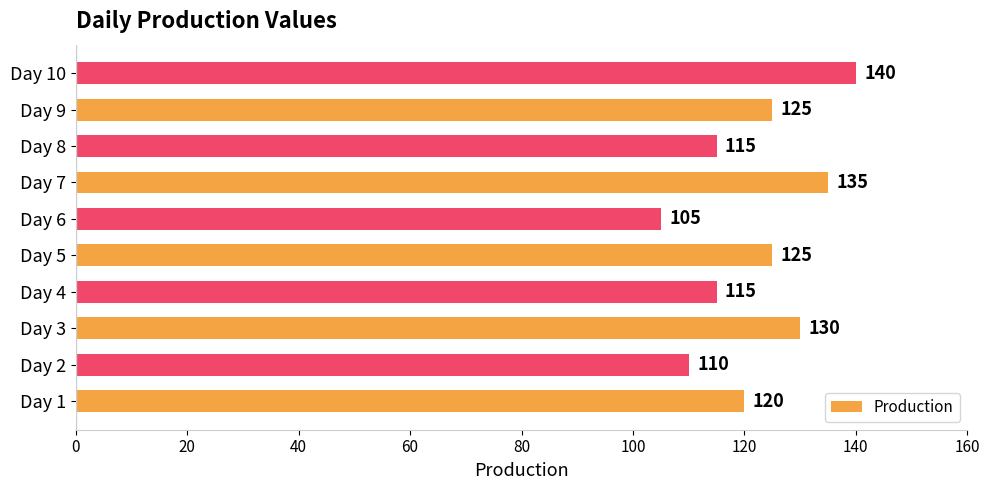

Reading bottom to top, list all the values displayed in this chart.

120	110	130	115	125	105	135	115	125	140